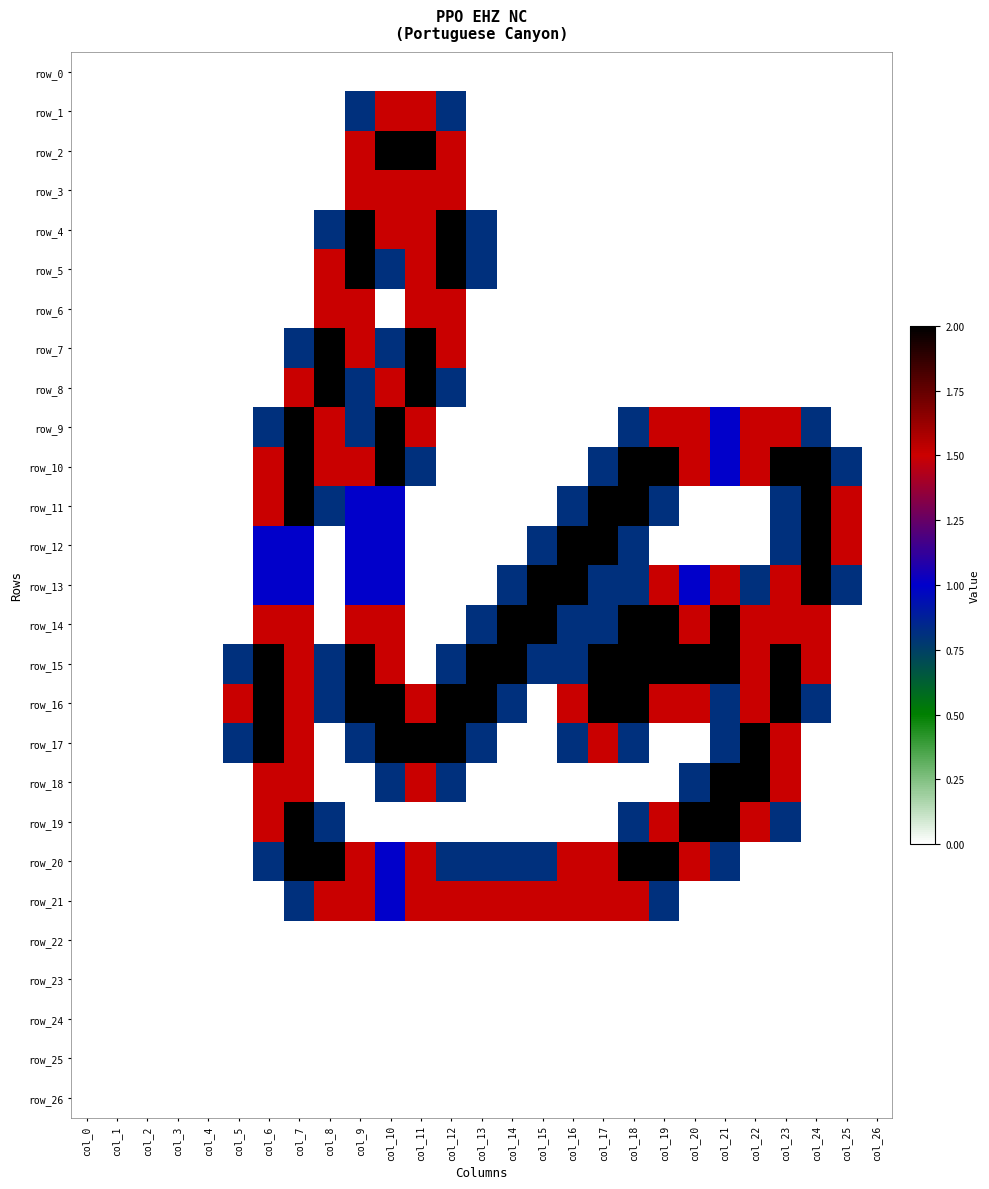

At which category is the sum across all series the highest?

col_10